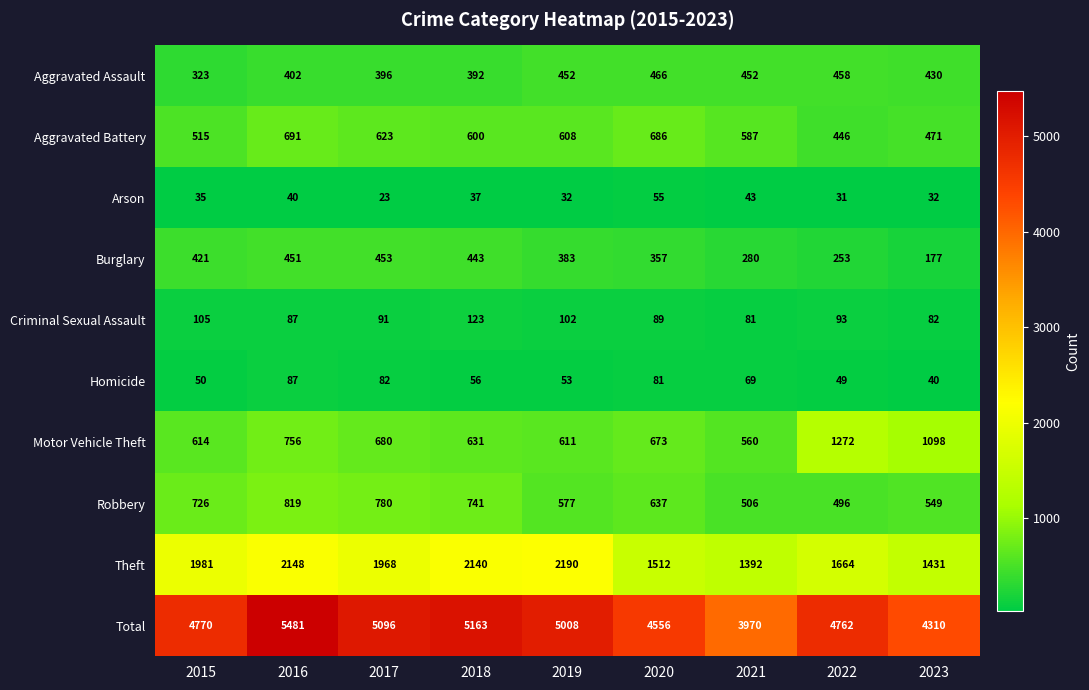

The value of Total at 2017 is 1314. True or false?

False